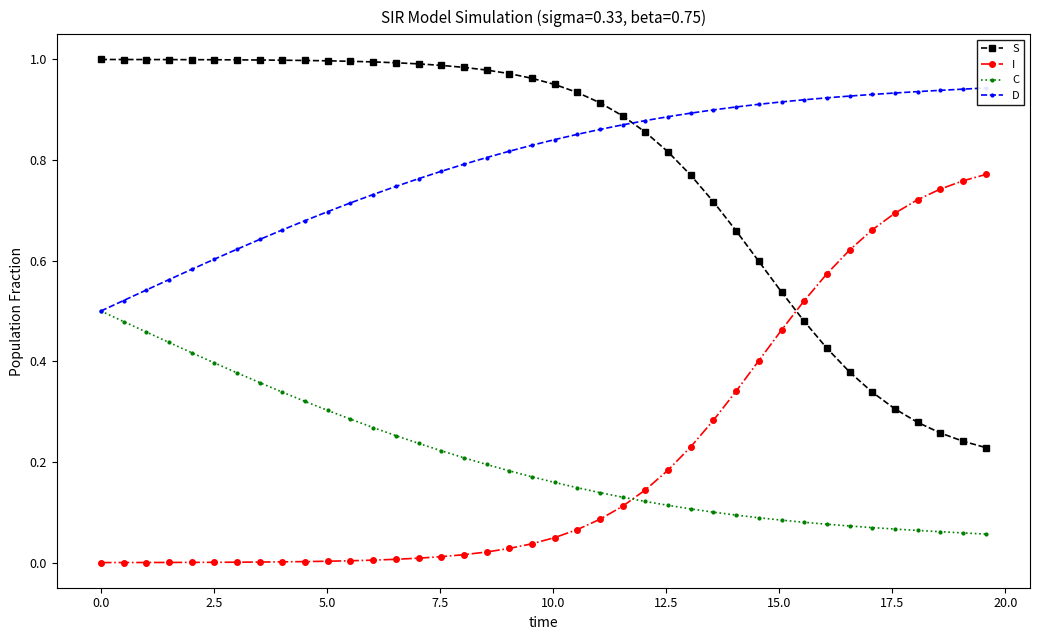

True or false: C and S cross at least once.

False